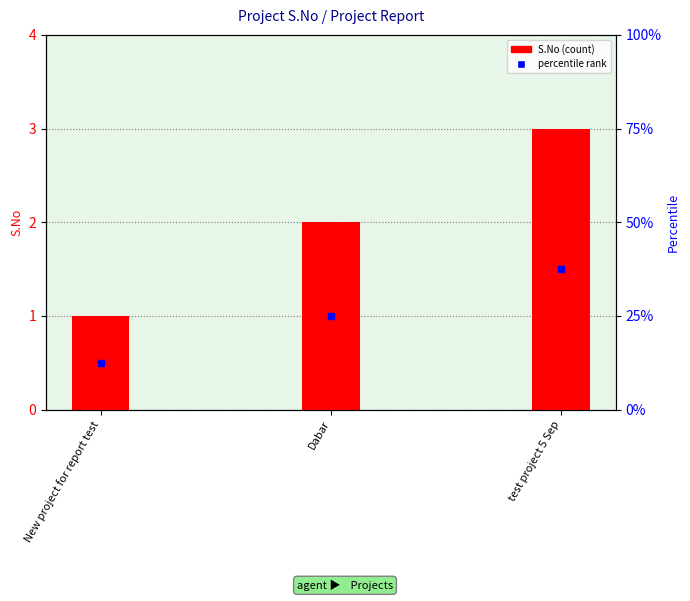

Which has a higher value, test project 5 Sep or New project for report test?

test project 5 Sep